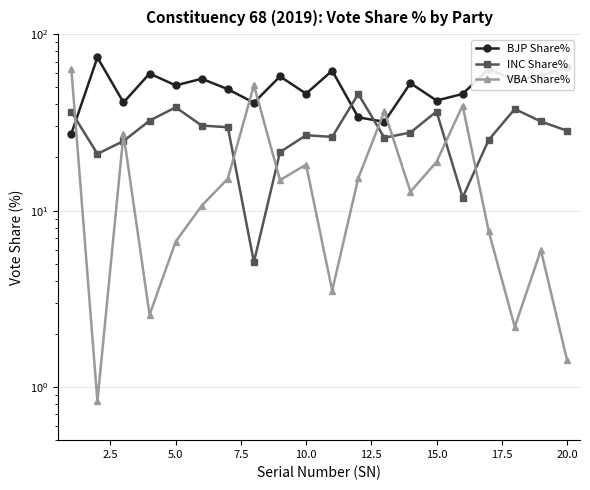

True or false: BJP Share% and INC Share% cross at least once.

True